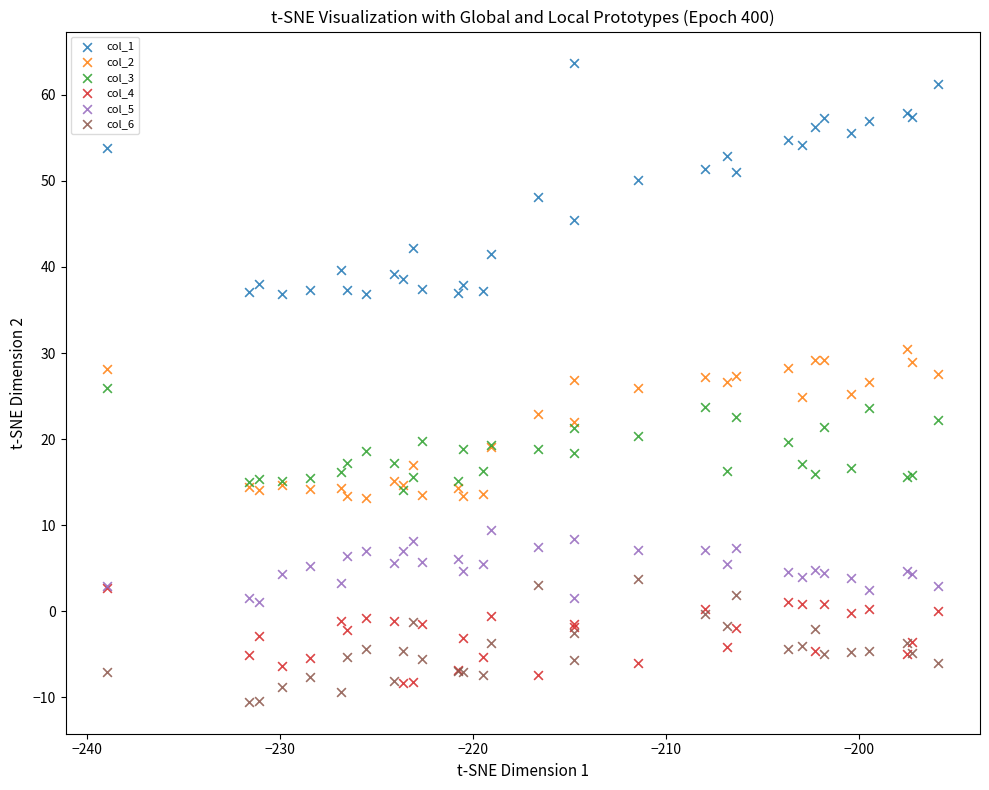

What are all the series names shown in the legend?

col_1, col_2, col_3, col_4, col_5, col_6